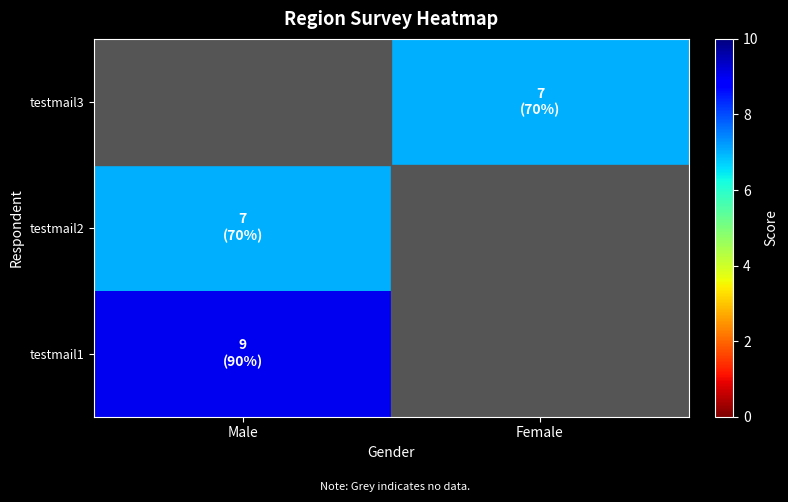

How many series are shown in this chart?

3